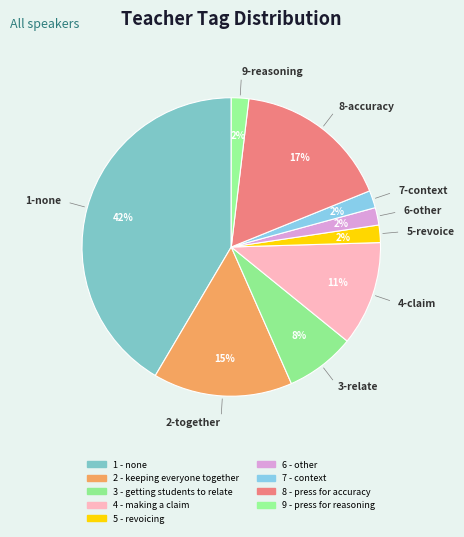

How many slices are in this pie chart?

9